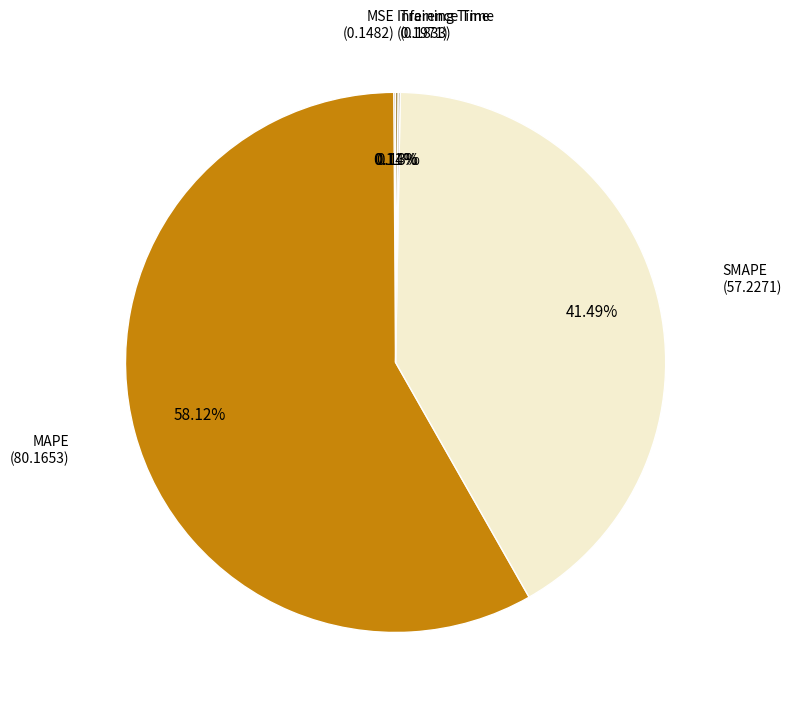

To the nearest percent, what is the average slice percentage?

20%